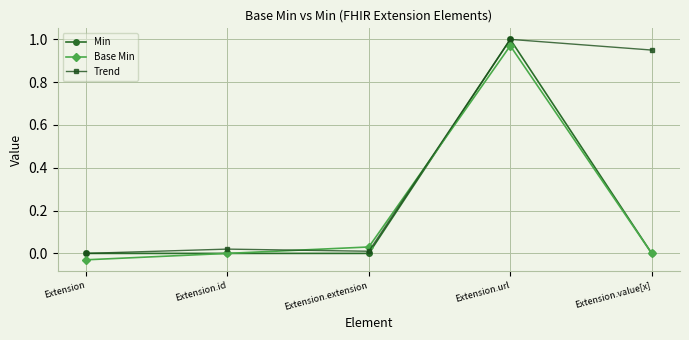

Between Extension.extension and Extension.url, which series saw the biggest shift?

Min